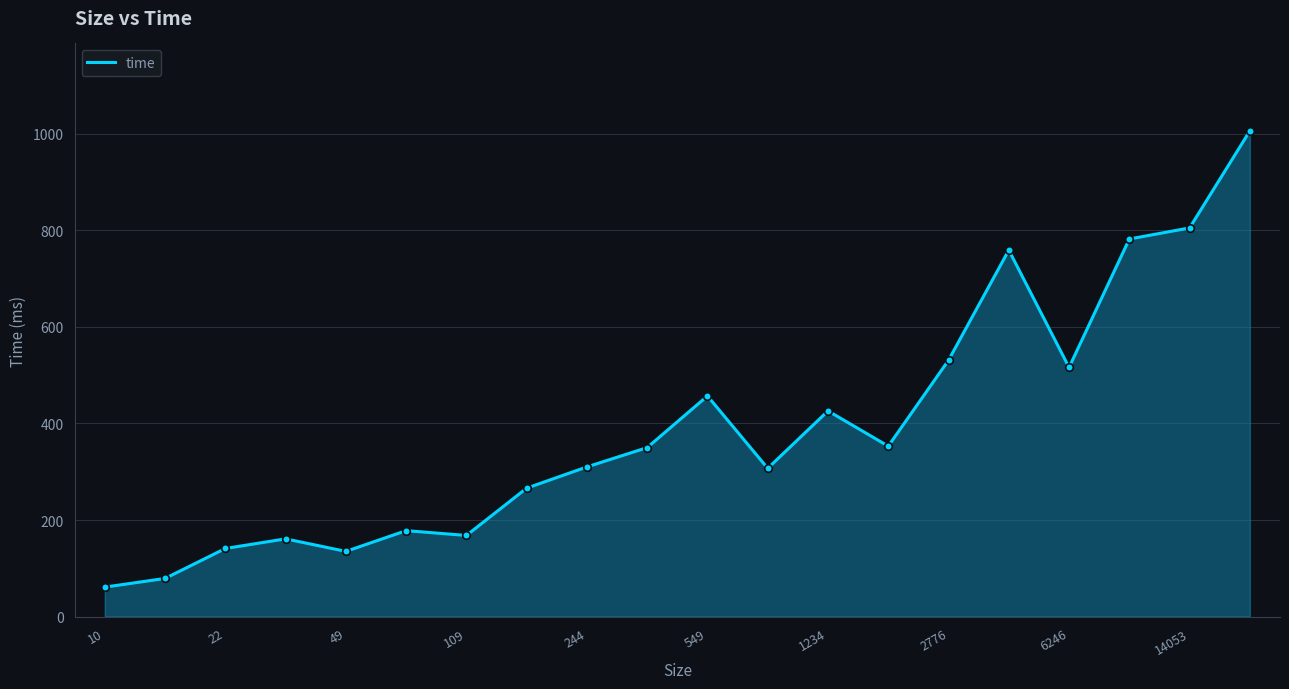

What is the difference between the maximum and minimum values?

945